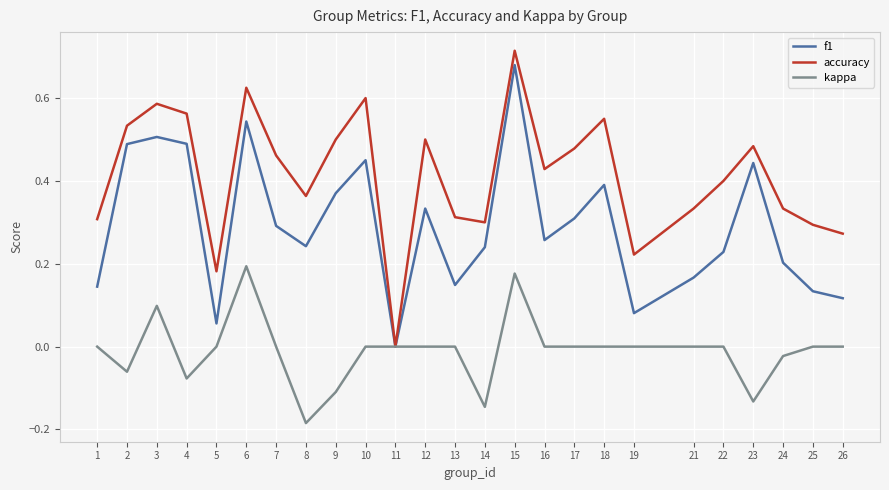

Which category has the lowest value across all series?

8